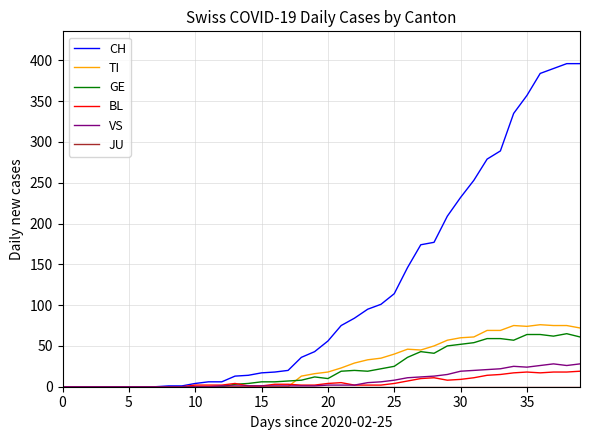

How many lines are shown in the chart?

6